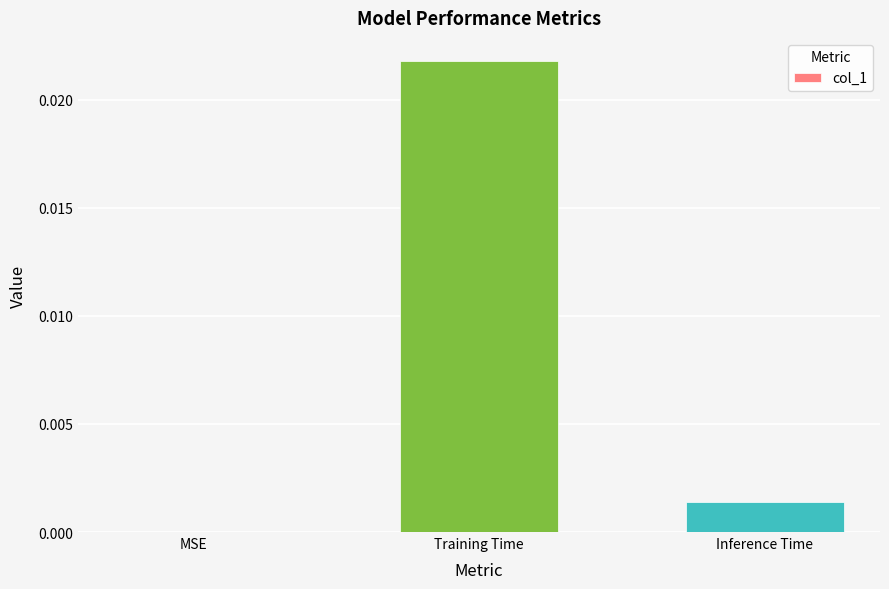

Are the bars horizontal?

No